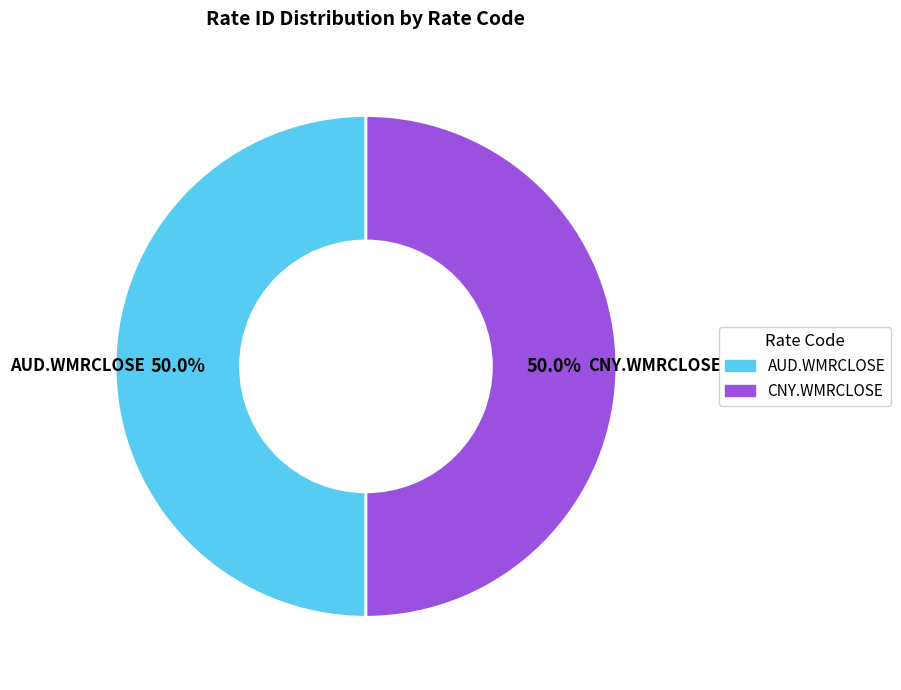

Approximately how many times larger is the value at CNY.WMRCLOSE compared to AUD.WMRCLOSE?

1.0